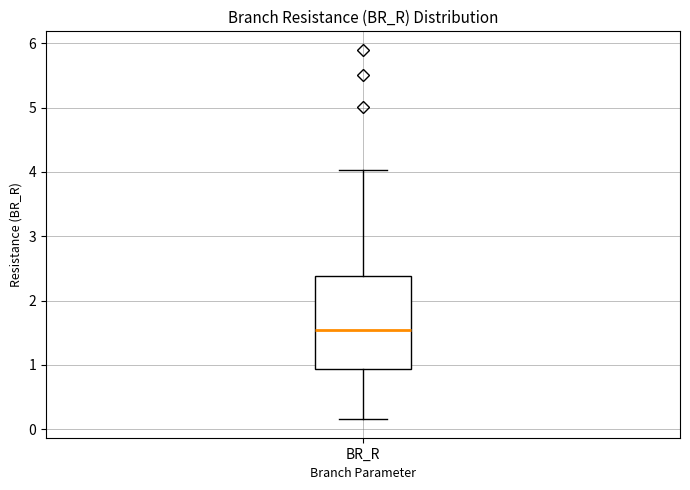

Read this box plot against the y-axis: the position of the median line, the range covered by the box, and the ends of both whiskers. The values are not printed on the chart, so give them approximately, as read against the axis.

median 1.5, box 0.9 to 2.4, whiskers 0.2 to 4.0